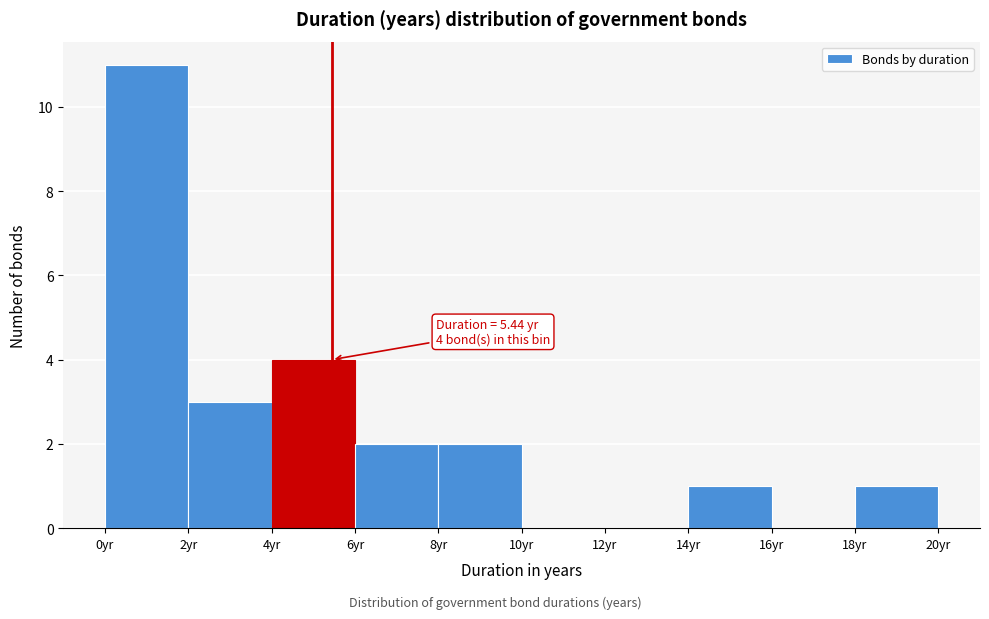

Which range on the x-axis has the tallest bar?

0 to 2